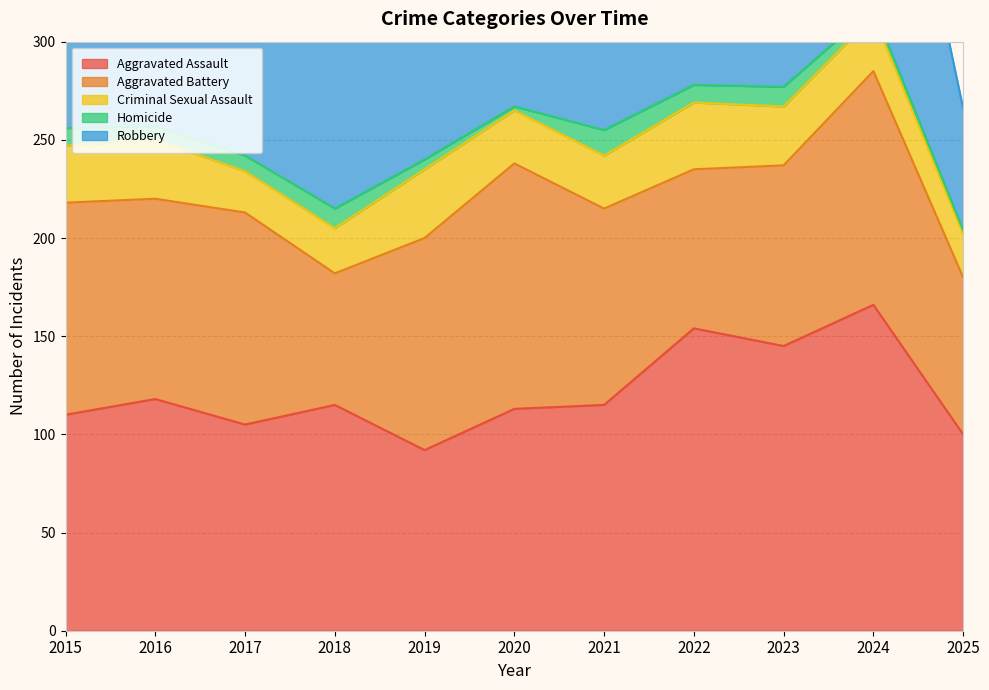

At which category does Homicide reach its first local peak?

2018